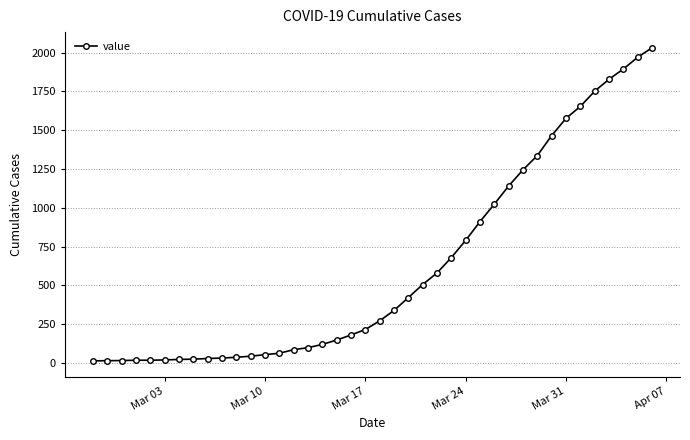

What is the difference between the second highest and minimum values?

1958